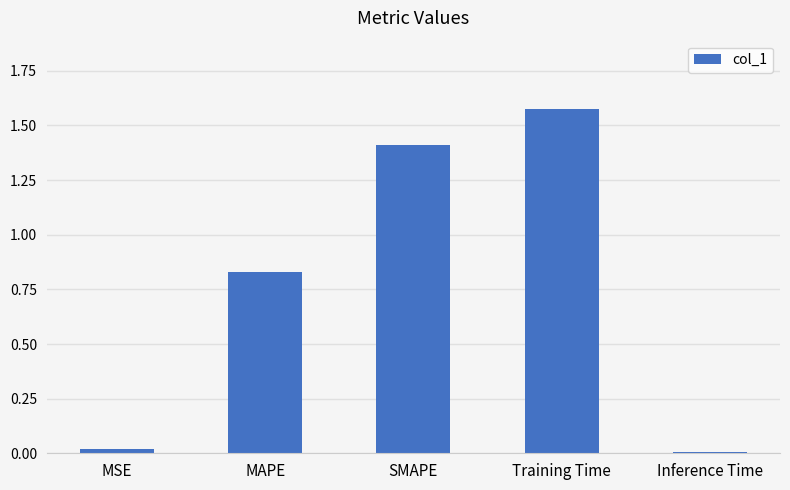

Are the bars horizontal?

No